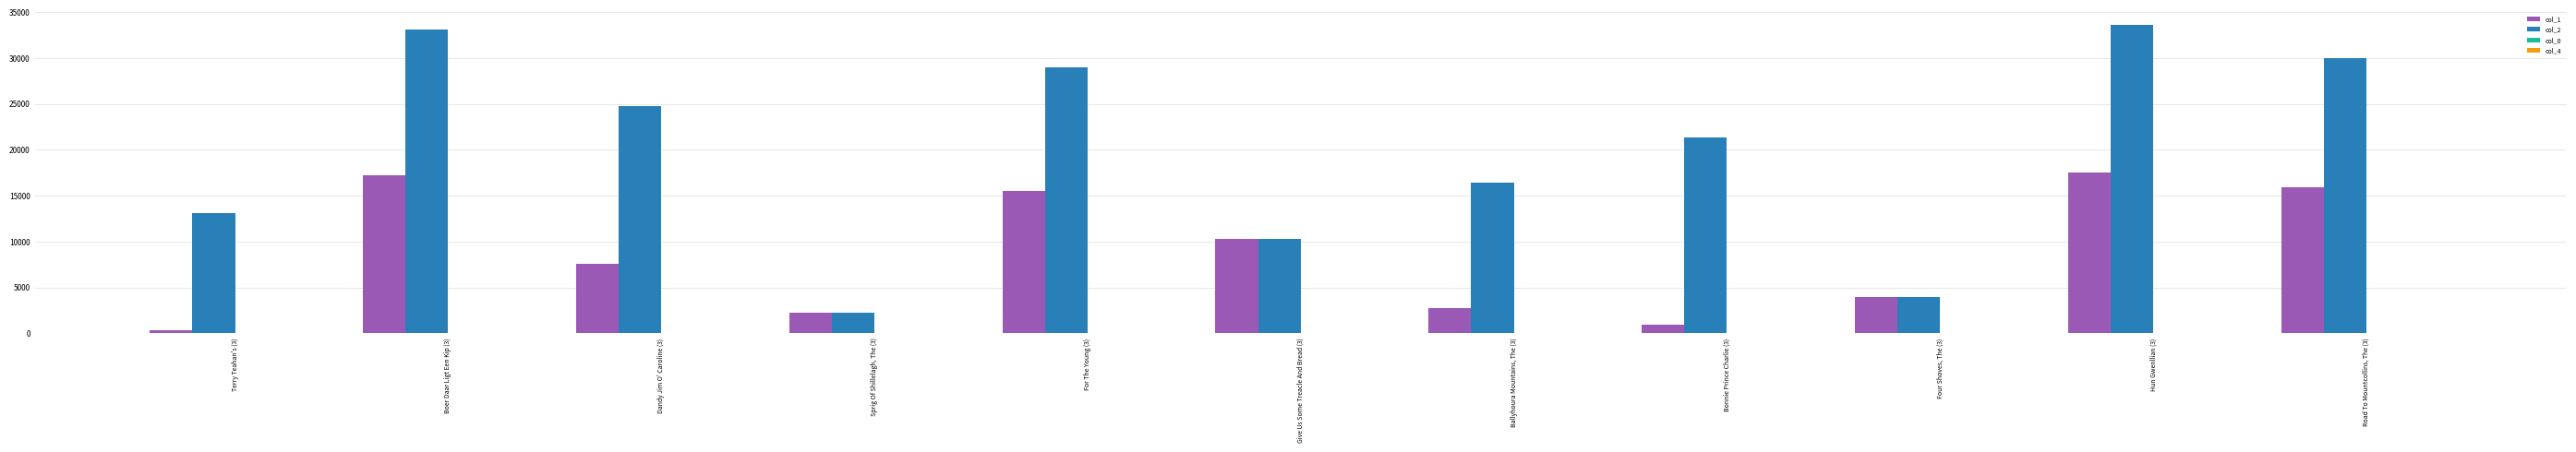

How many groups of bars are there?

11